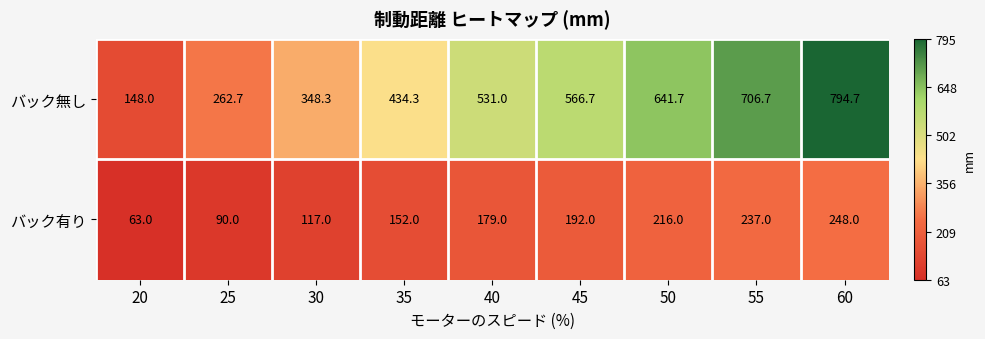

Between 30 and 45, which series saw the biggest shift?

バック無し